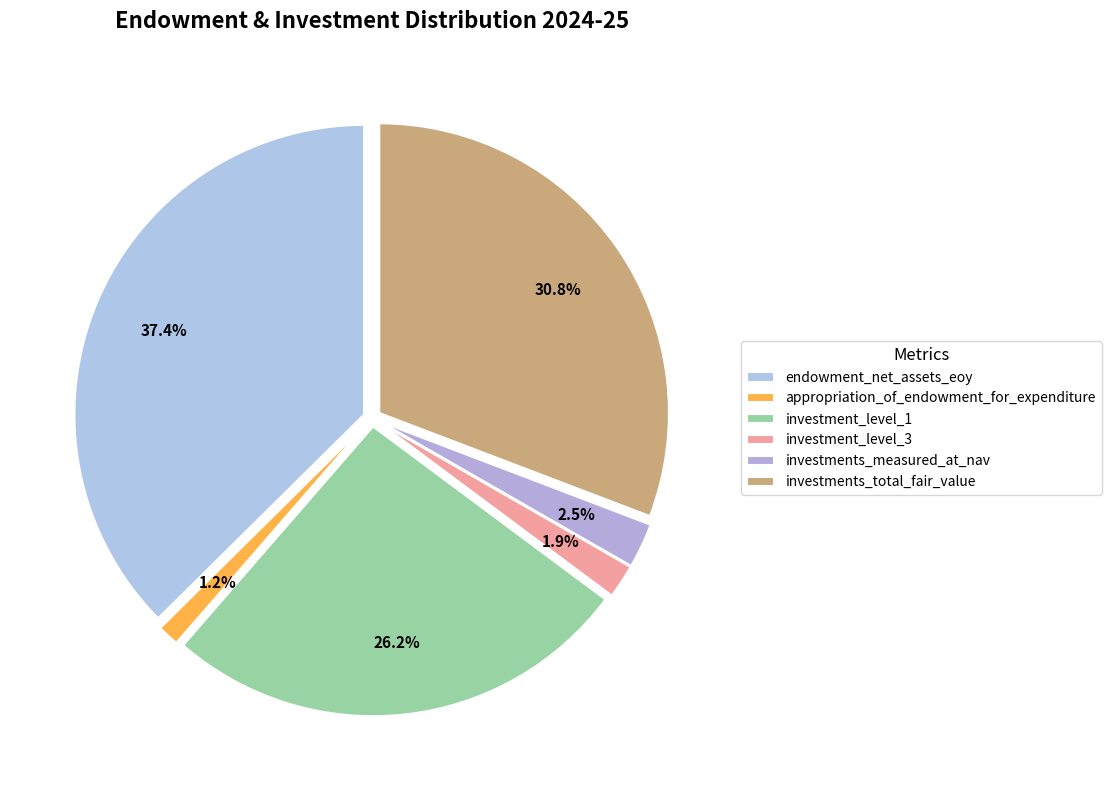

Is there any slice that represents more than half of the pie?

No